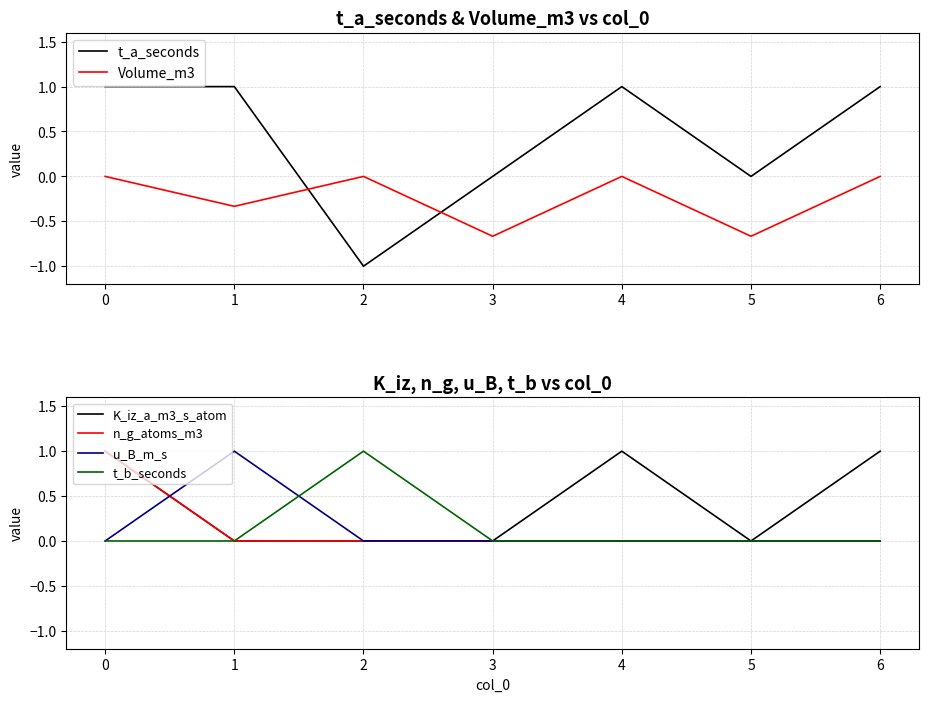

What is the average value of the n_g_atoms_m3 series?

0.1